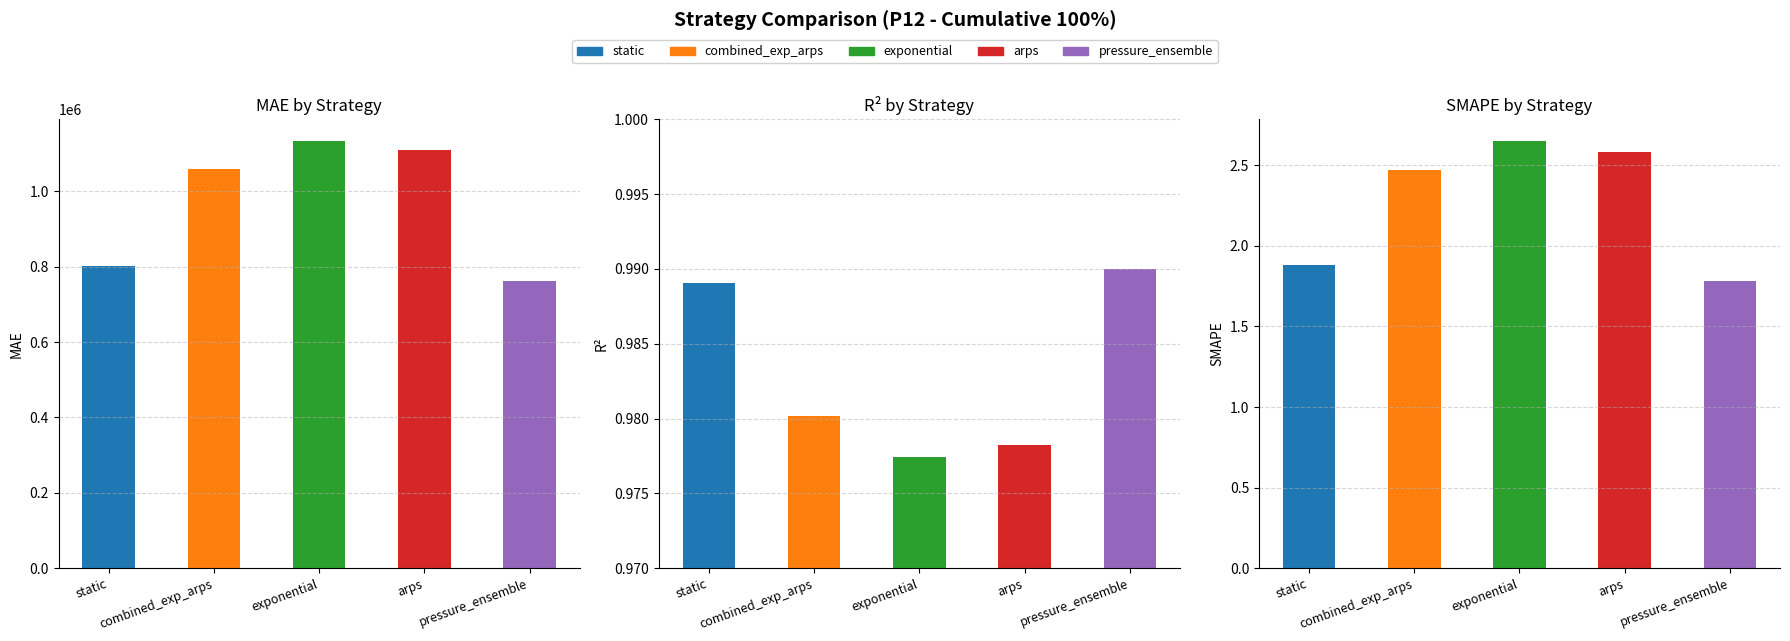

At which label is SMAPE closest to 2?

static